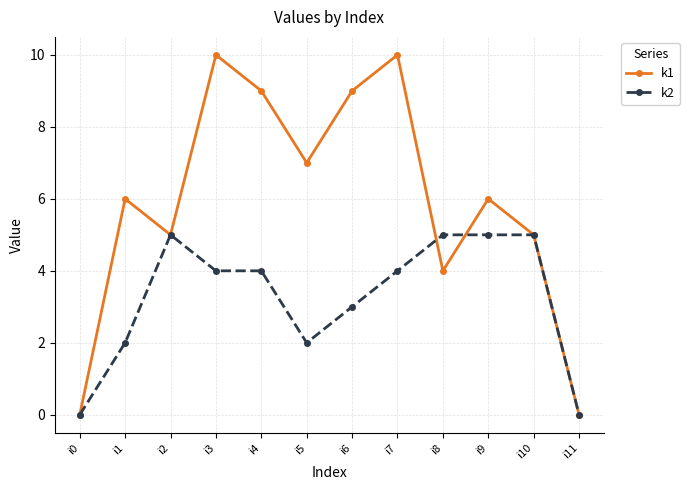

List the series in order of their peak value, lowest first.

k2, k1